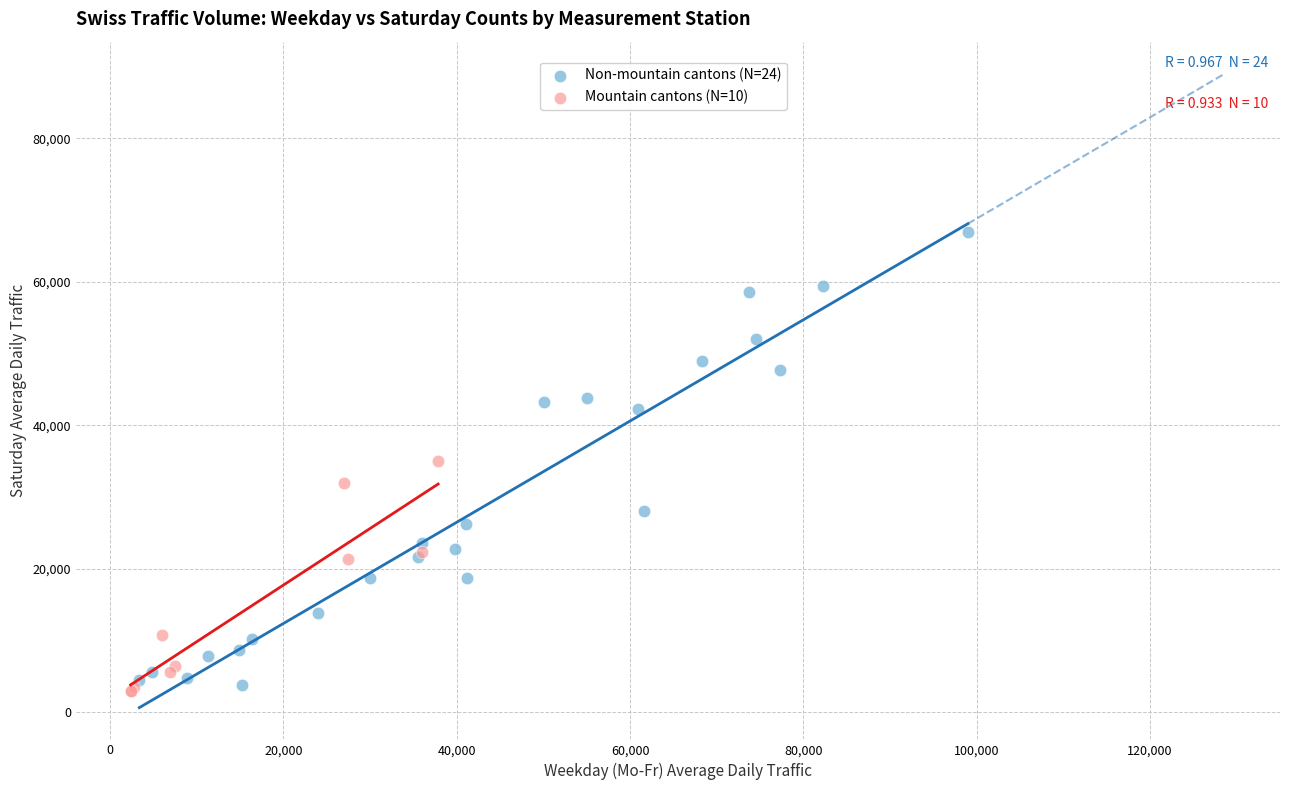

Which series contains the highest Y value?

Non-mountain cantons (N=24)